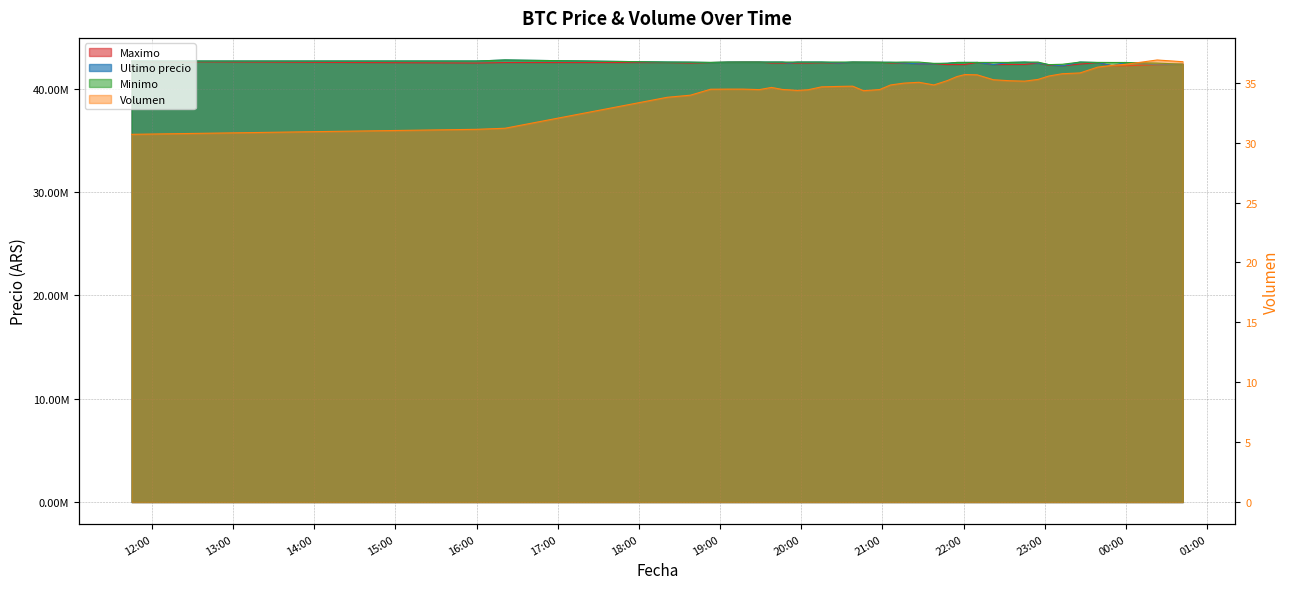

At which category is the sum across all series the highest?

2021-04-05 16:21